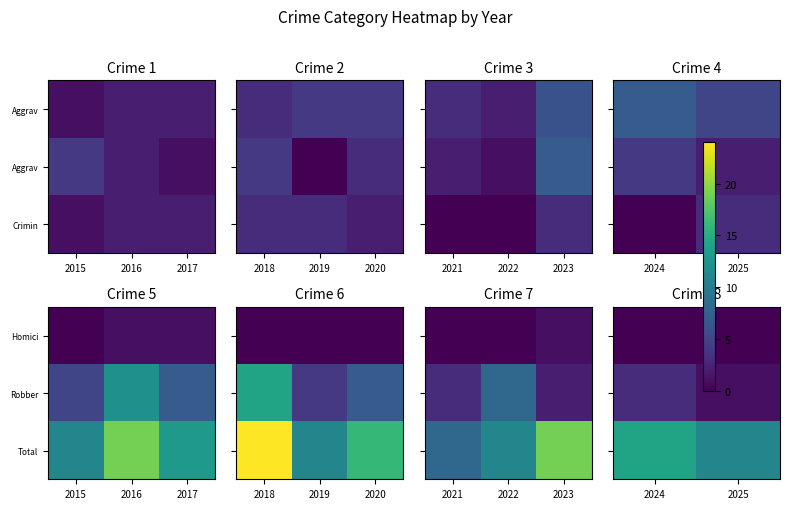

The value of Total at 2024 is 18. True or false?

False